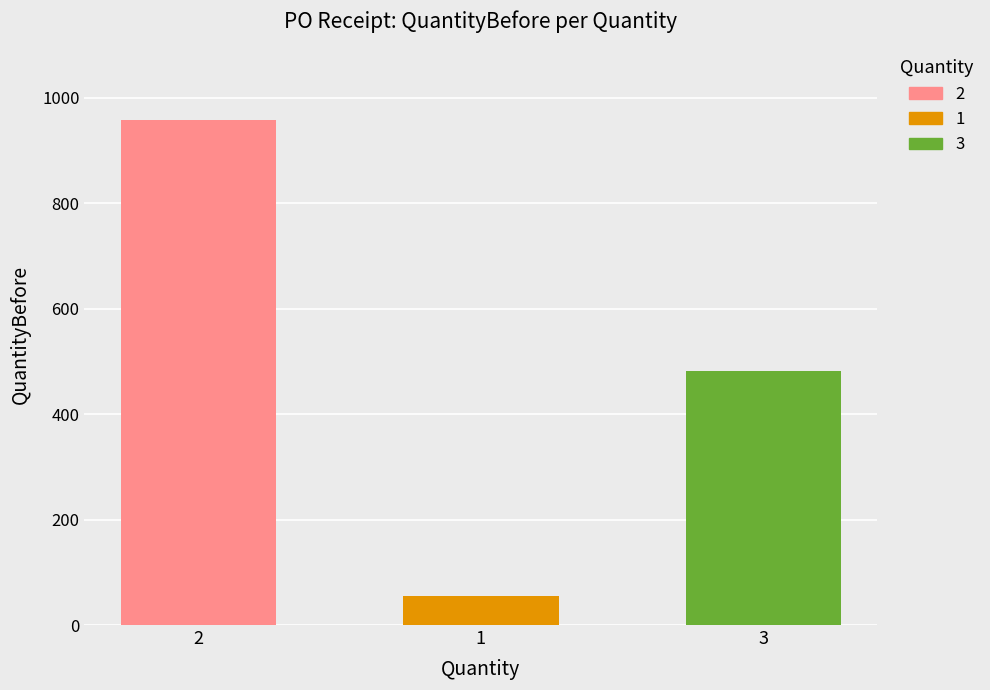

Reading right to left, what are all the values shown in this chart?

QuantityBefore: 482	55	958
QuantityAfter: 485	56	960
LocNum: 1	1	1